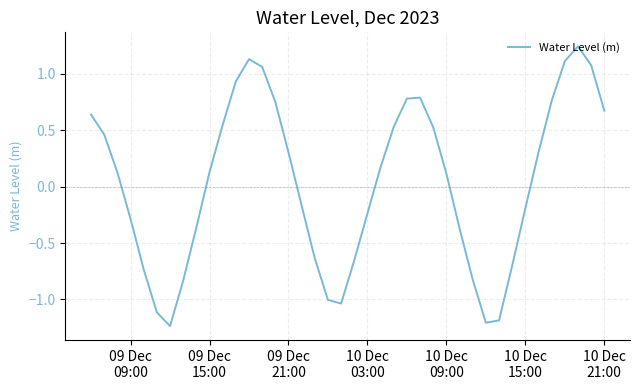

True or false: there are more than 1 points higher than both neighbors.

True